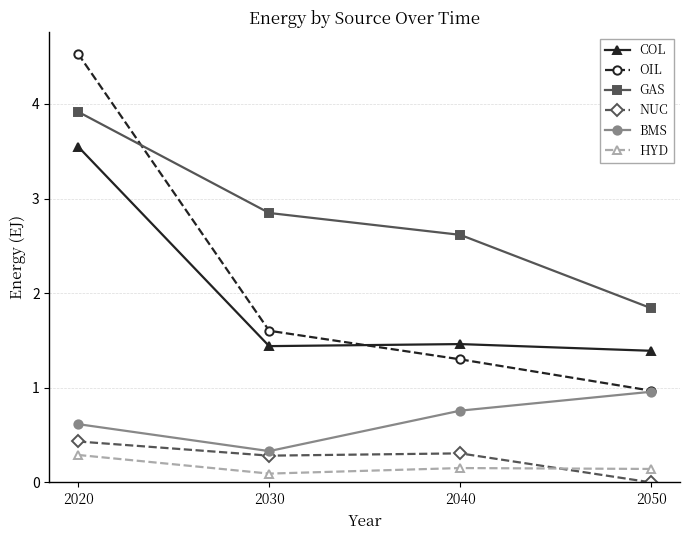

How many lines are shown in the chart?

6